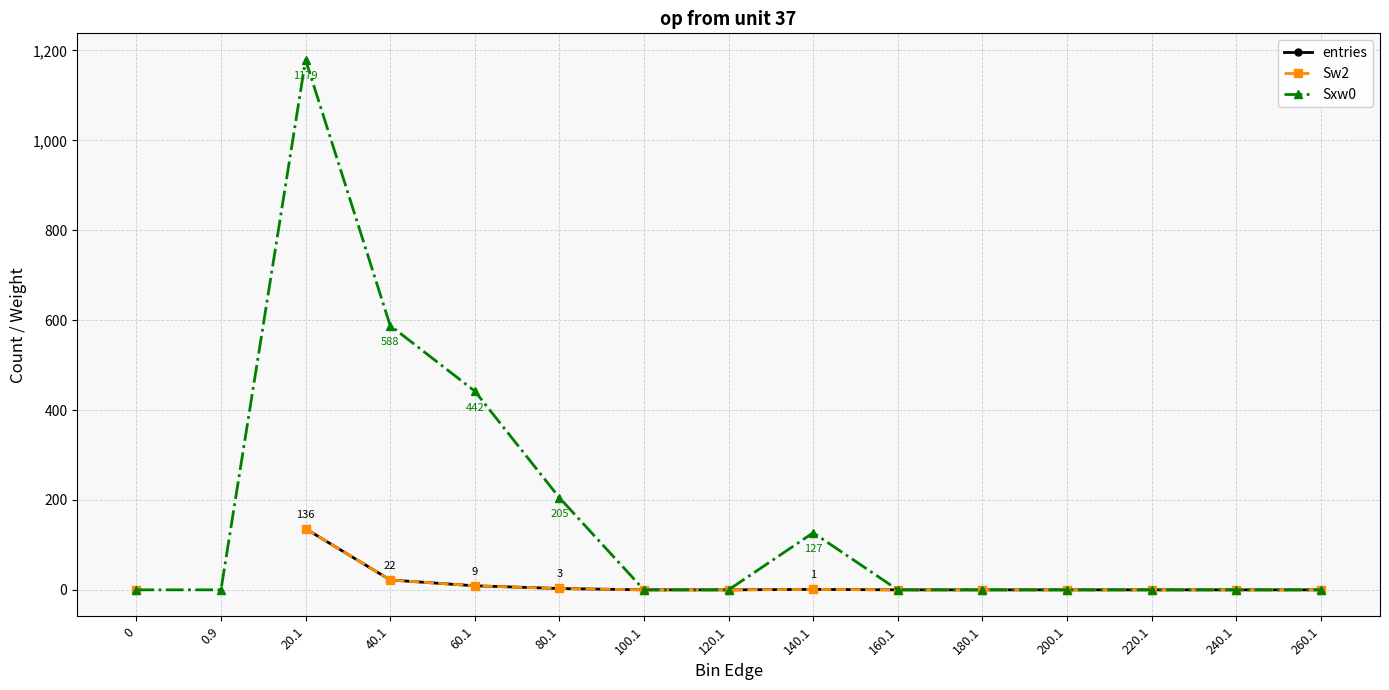

Is this an area chart (filled region under the line)?

No